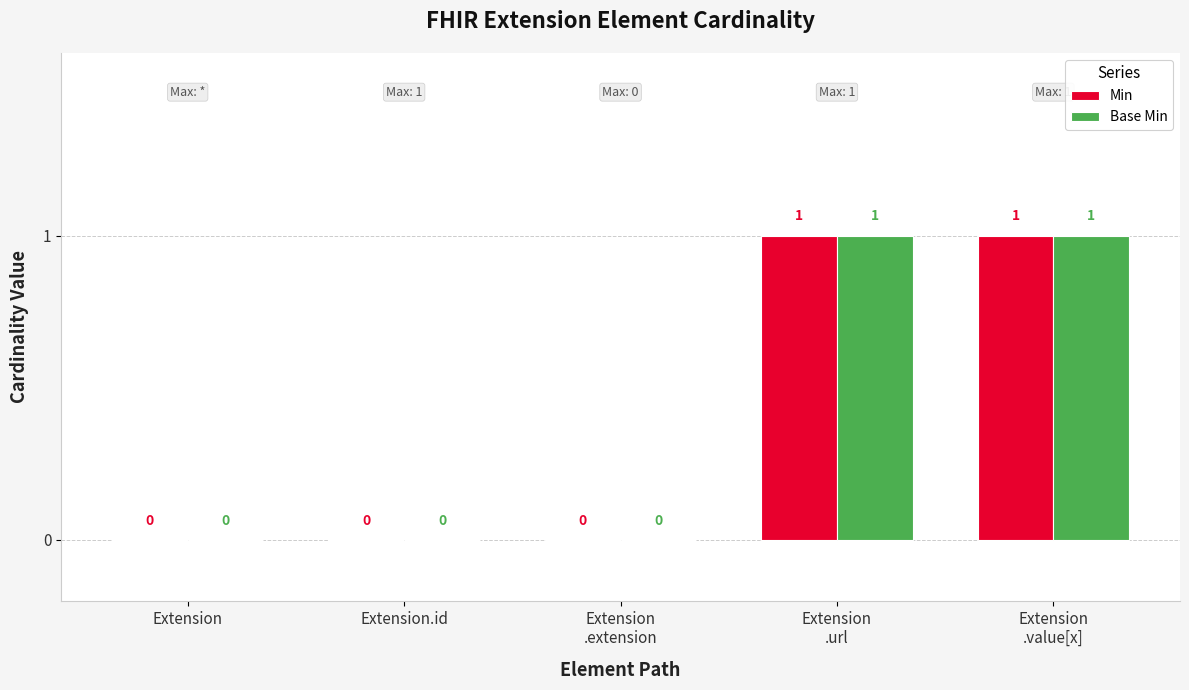

How many values in the Base Min series exceed 0?

2